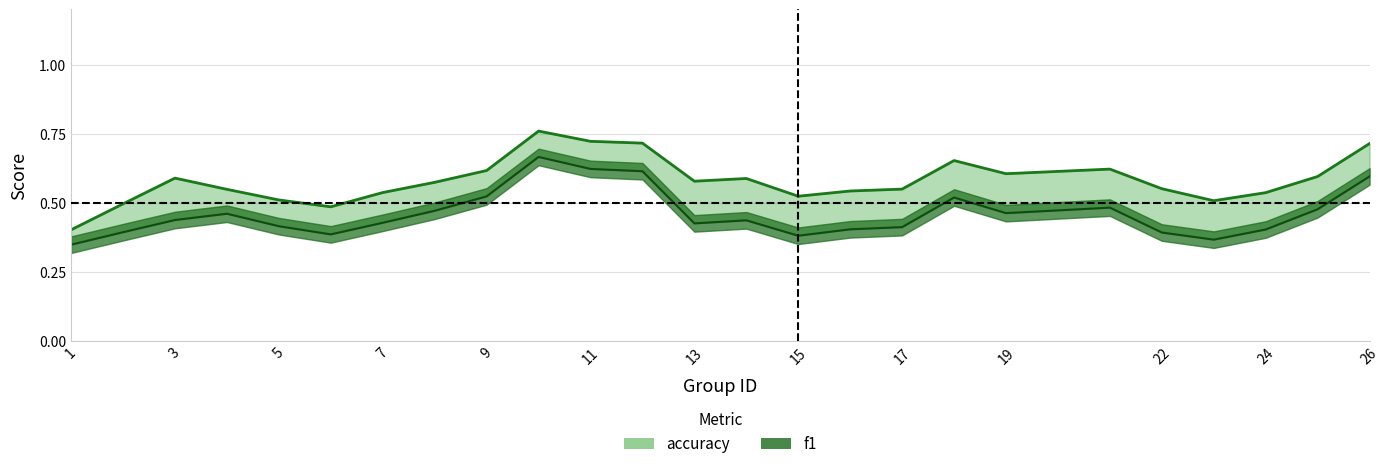

Is the value of accuracy at 25 greater than the value of f1 at 23?

Yes